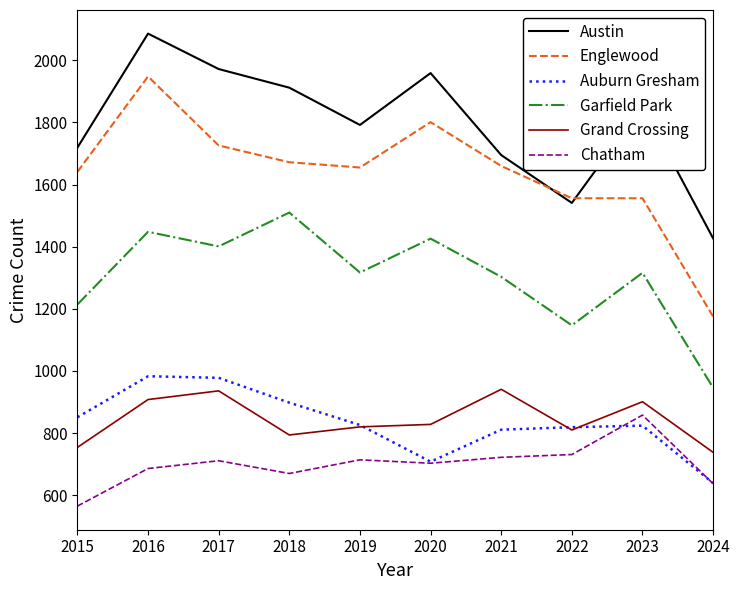

At which category does Auburn Gresham reach its first local valley?

2020